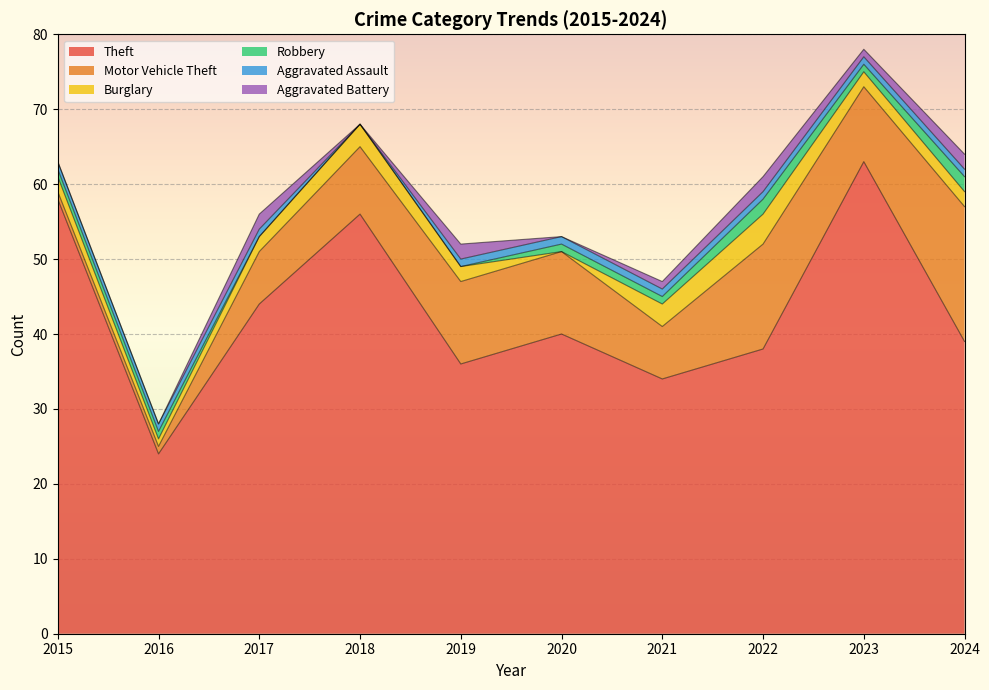

Does the chart display data point markers on the line(s)?

No